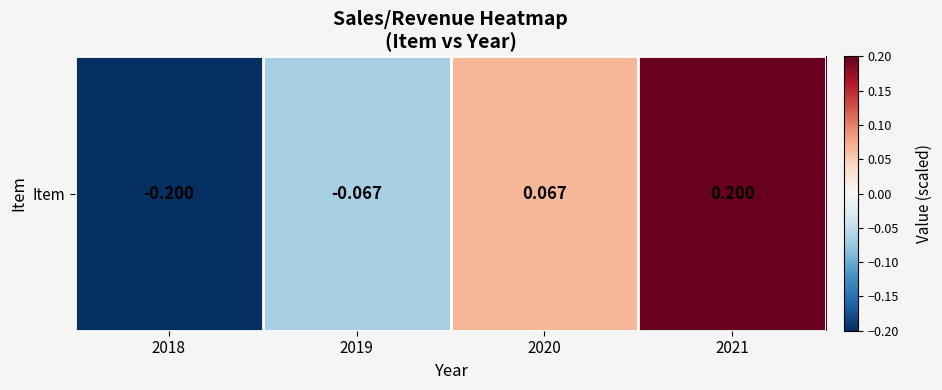

Count the values in the range 0 to 1.

2